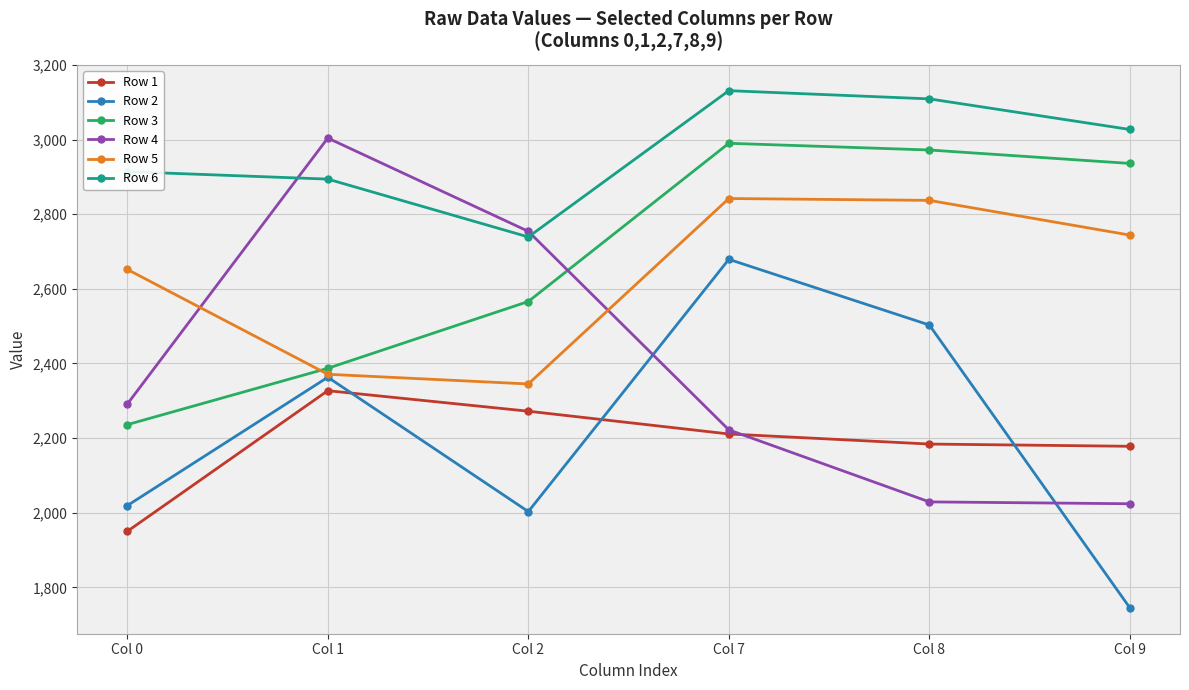

What is the difference between the highest and lowest values at Col 7?

920